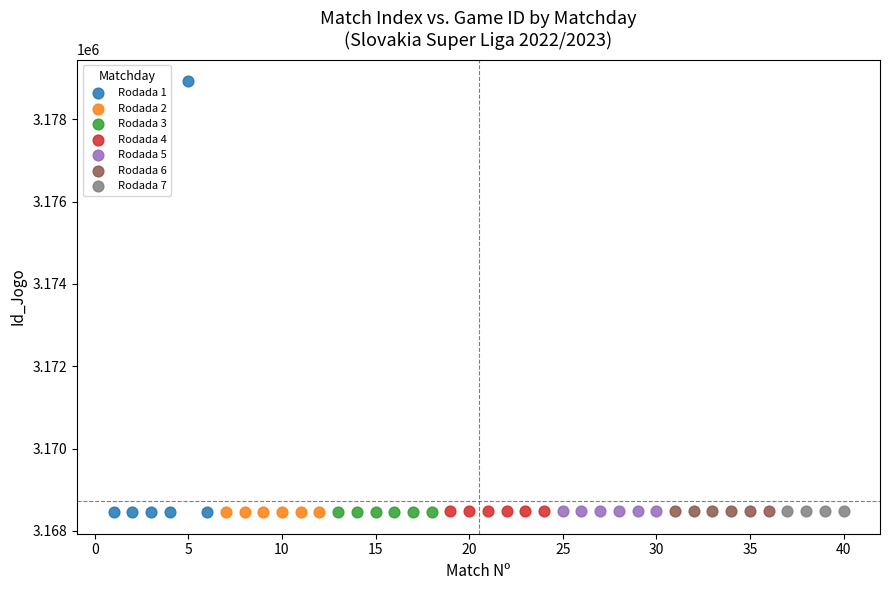

Which series has the largest Y range (max minus min)?

Rodada 1